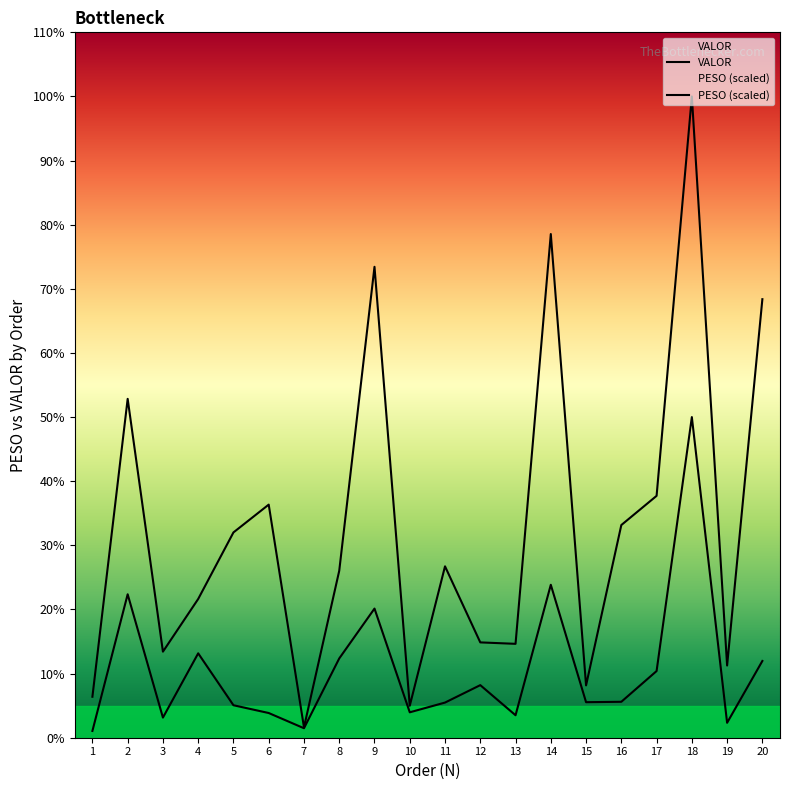

The value of PESO at 9 is 2414.2. True or false?

True